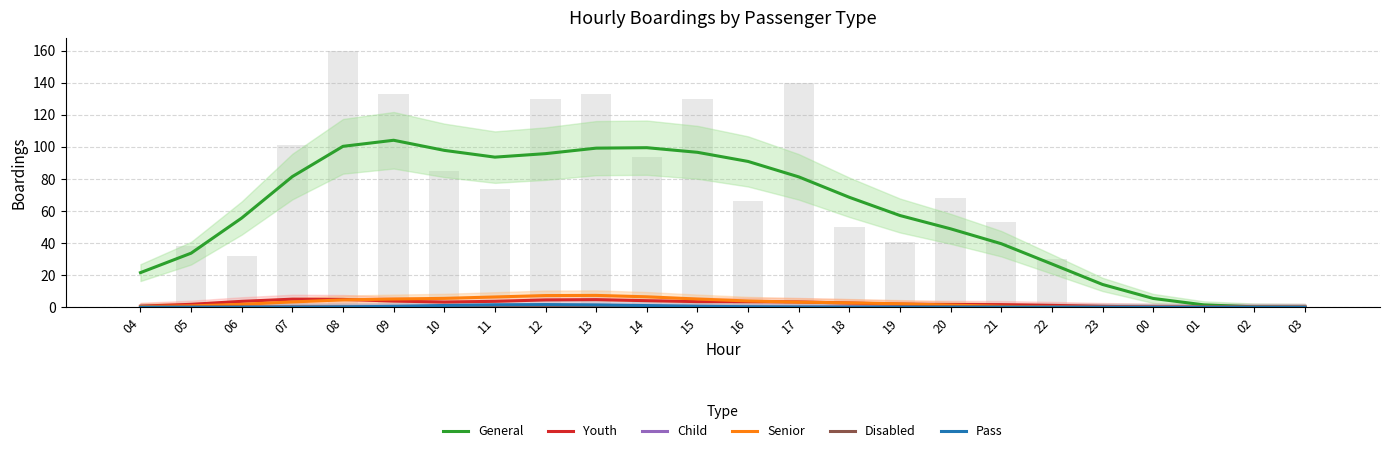

List the series in order of their peak value, highest first.

General, Senior, Youth, Pass, Disabled, Child